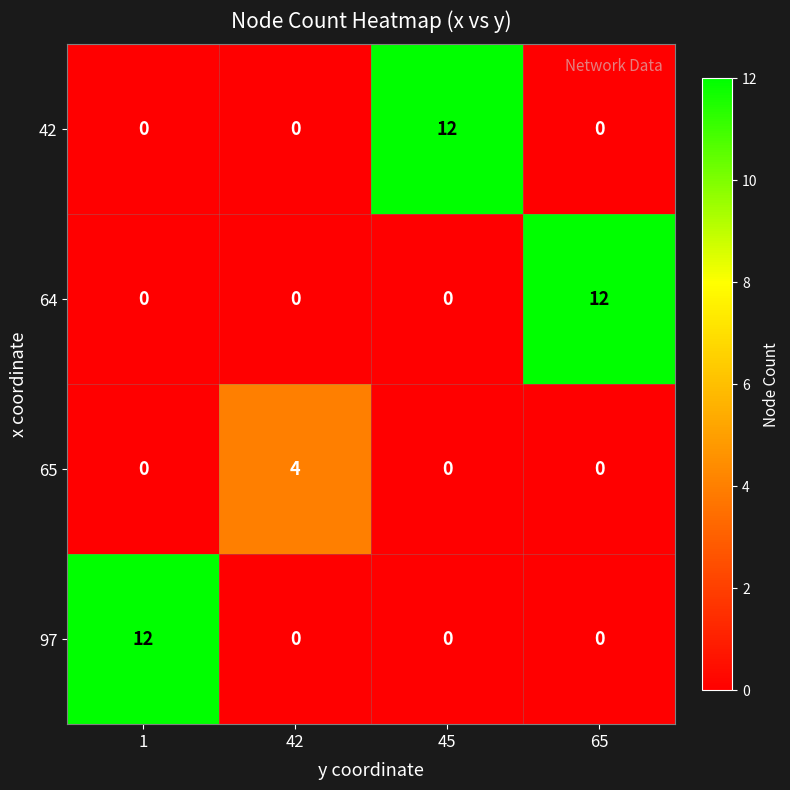

The 64 series shows 0 at 1. True or false?

True